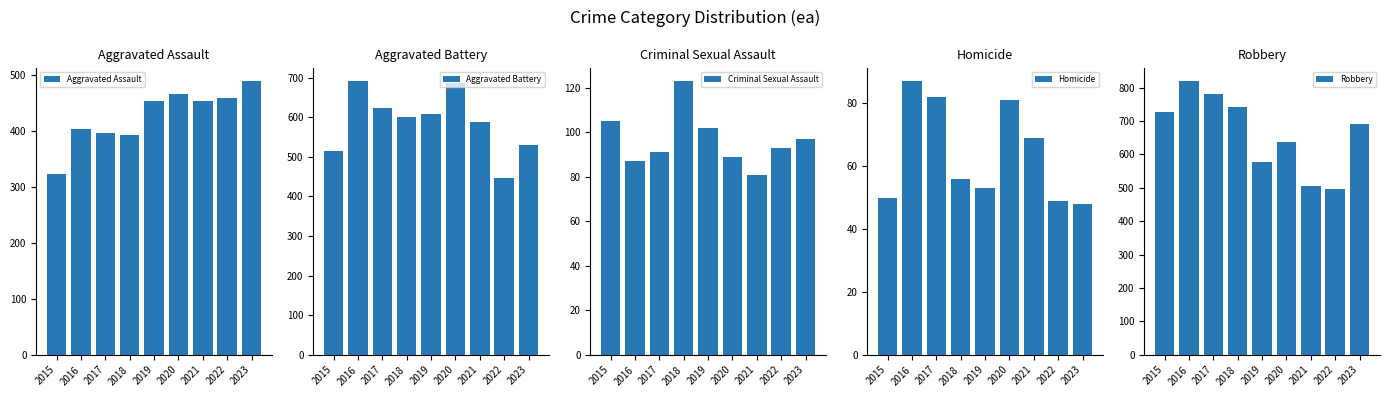

Reading left to right, extract all data points from this chart.

Aggravated Assault: 2015=323	2016=402	2017=396	2018=392	2019=452	2020=466	2021=452	2022=458	2023=488
Aggravated Battery: 2015=515	2016=691	2017=623	2018=600	2019=608	2020=686	2021=587	2022=446	2023=529
Criminal Sexual Assault: 2015=105	2016=87	2017=91	2018=123	2019=102	2020=89	2021=81	2022=93	2023=97
Homicide: 2015=50	2016=87	2017=82	2018=56	2019=53	2020=81	2021=69	2022=49	2023=48
Robbery: 2015=726	2016=819	2017=780	2018=741	2019=577	2020=637	2021=506	2022=496	2023=690